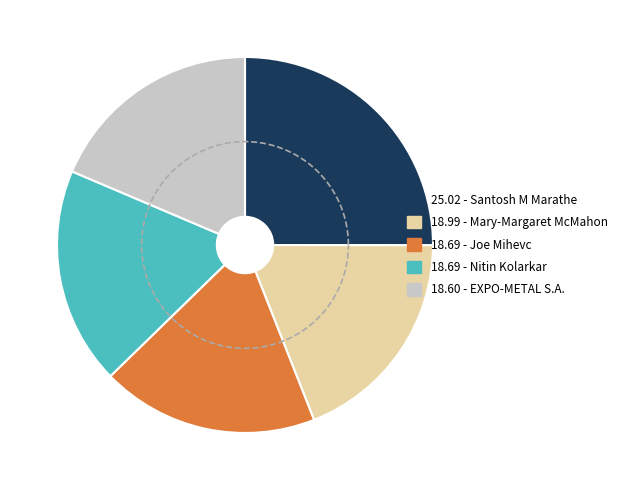

How many slices are in this pie chart?

5